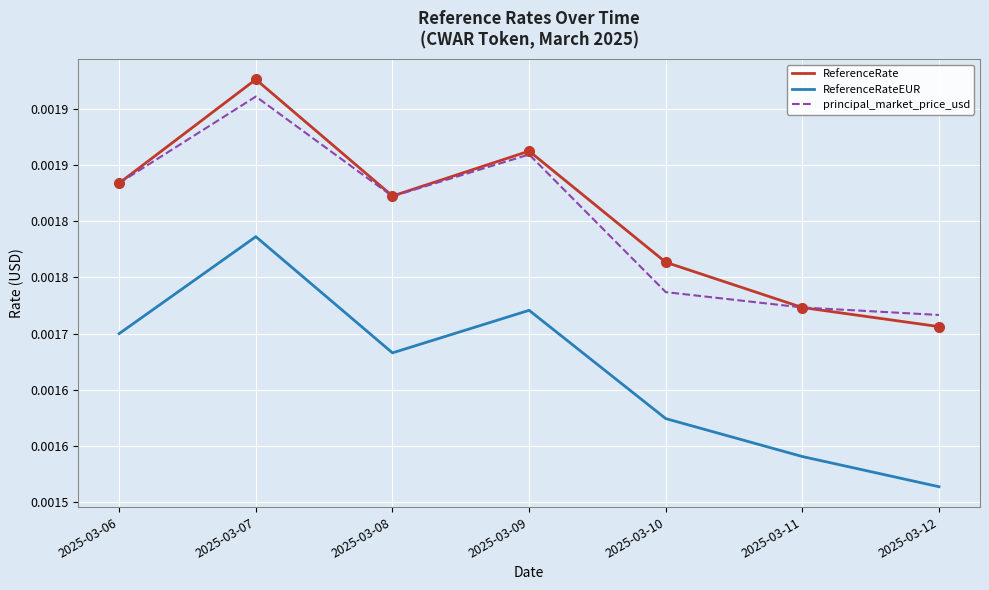

True or false: ReferenceRate and principal_market_price_usd intersect in this chart.

True